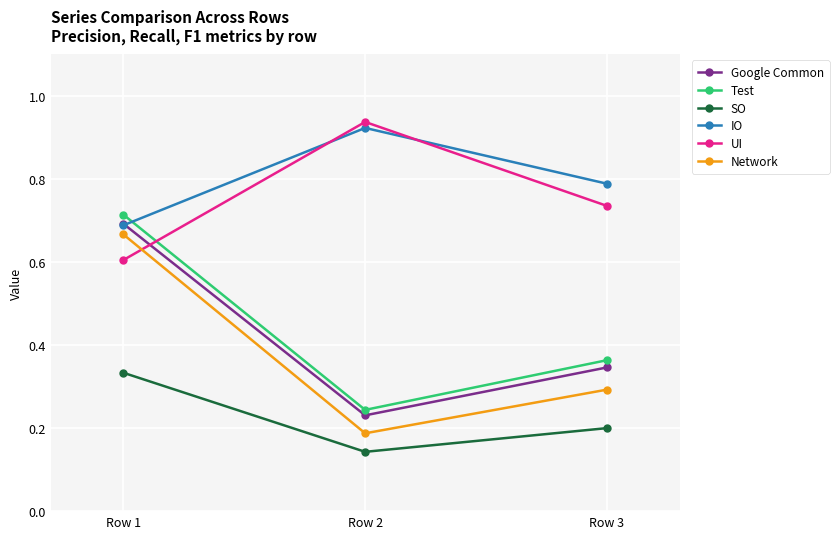

Rank the series at Row 3 from highest to lowest value.

IO, UI, Test, Google Common, Network, SO